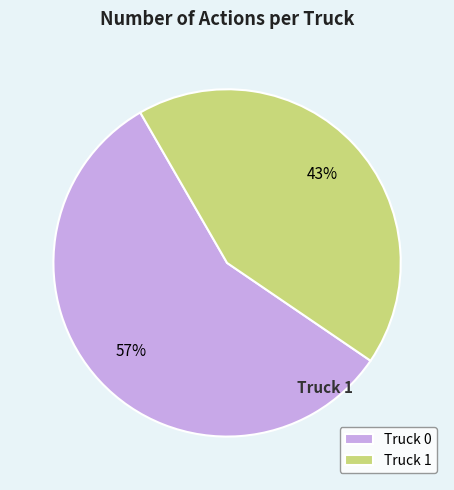

True or false: Truck 0 accounts for 57% of the total.

True